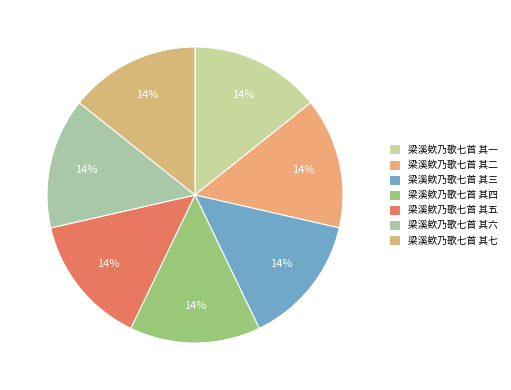

How many segments does this pie chart have?

7